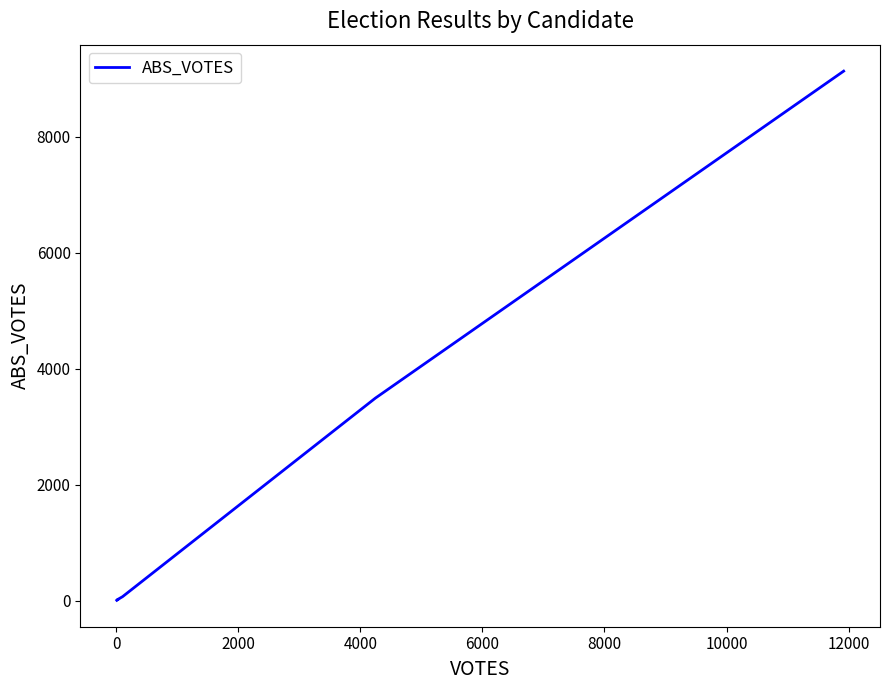

What is the minimum value shown in the chart?

6